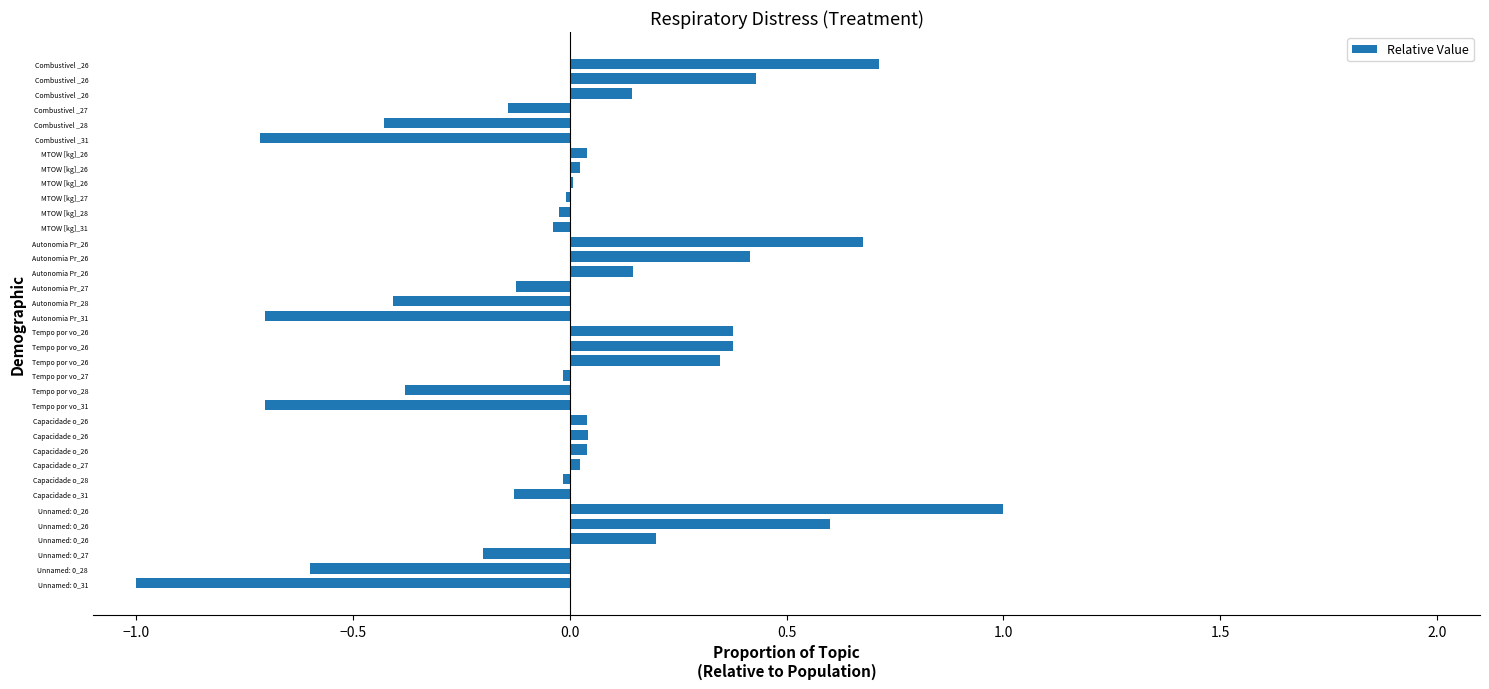

How many values are below zero?

17